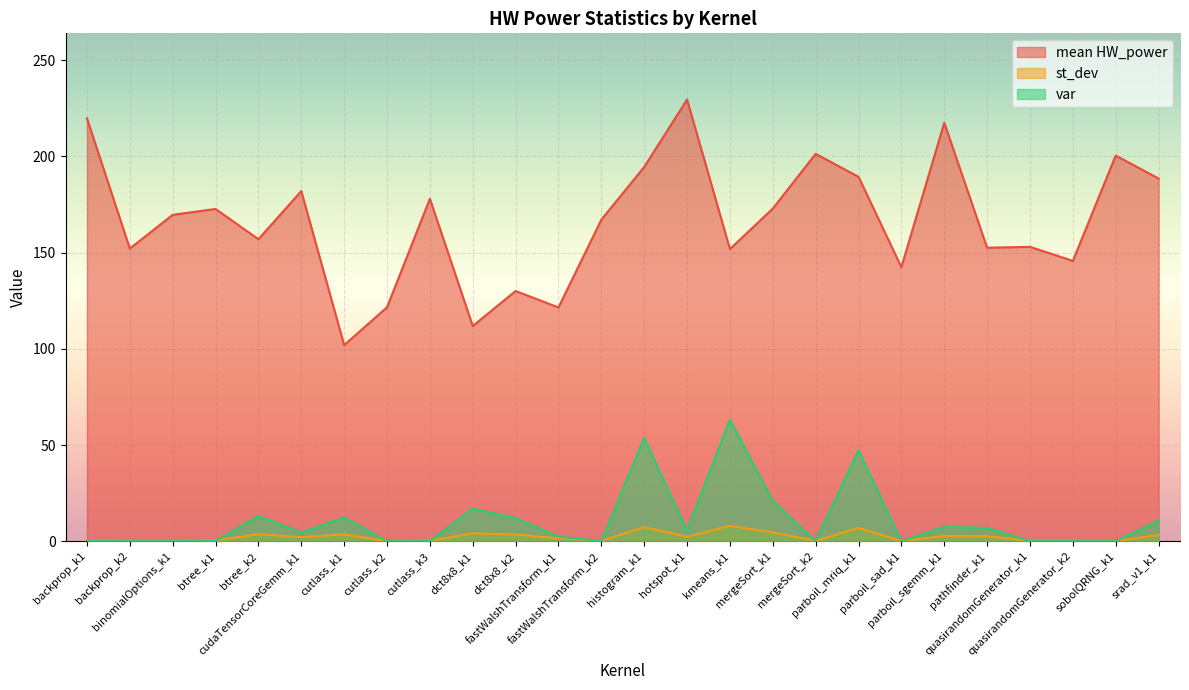

In var, how many points are lower than both neighbors (excluding endpoints)?

8